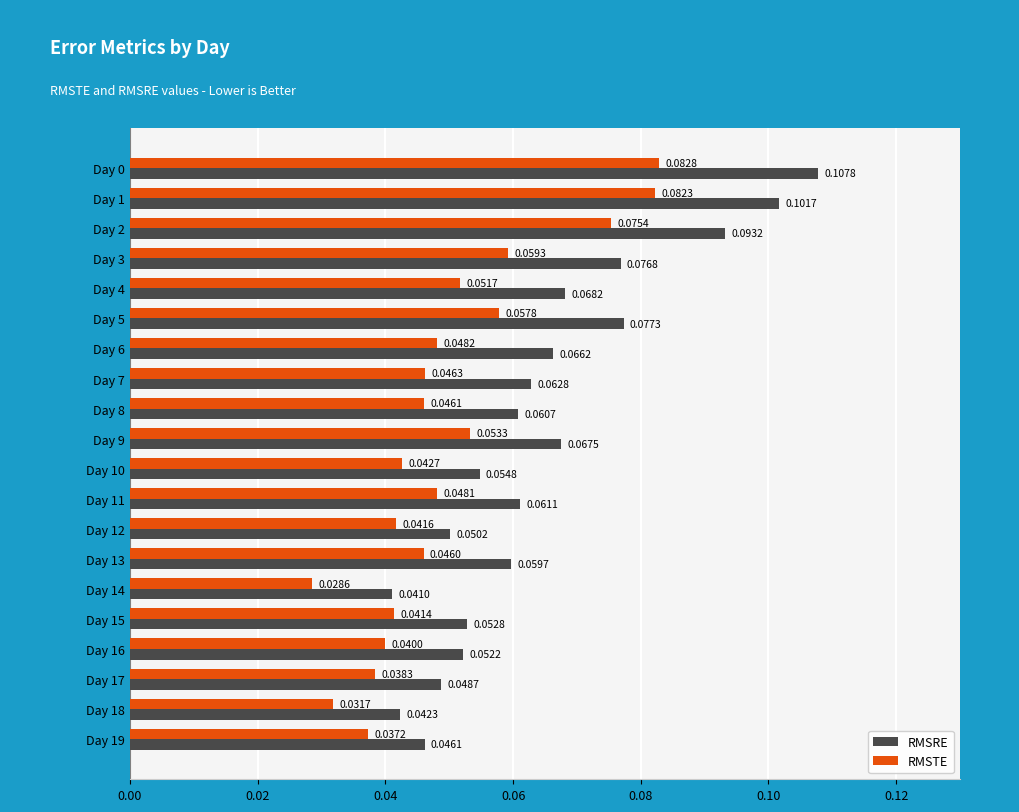

What is the sum of all RMSRE values?

1.3